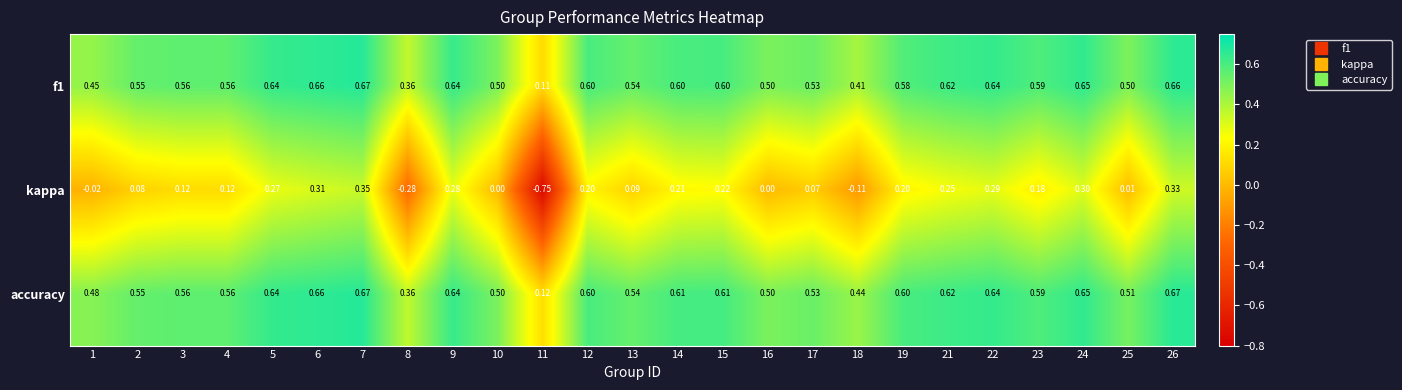

Between 6 and 21, which series saw the biggest shift?

kappa